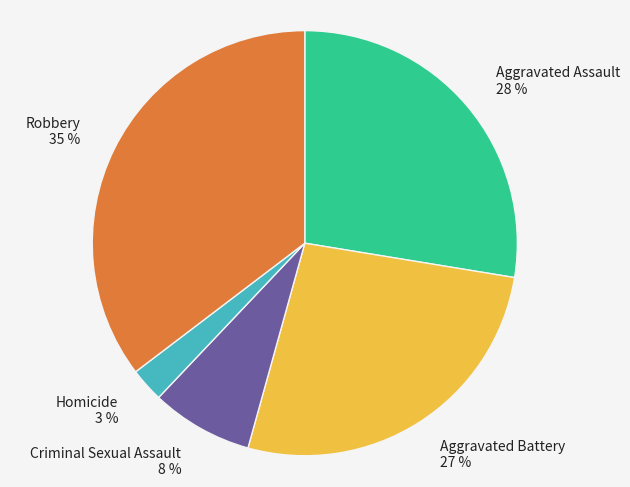

What percentage is the Aggravated Assault slice, to the nearest percent?

28%